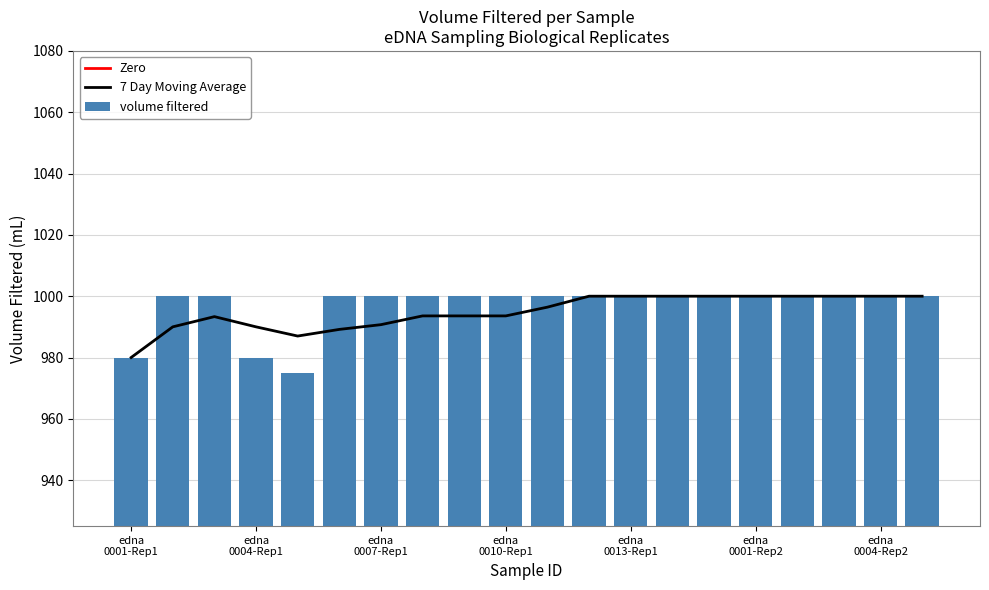

What is the sum of all values?

19935